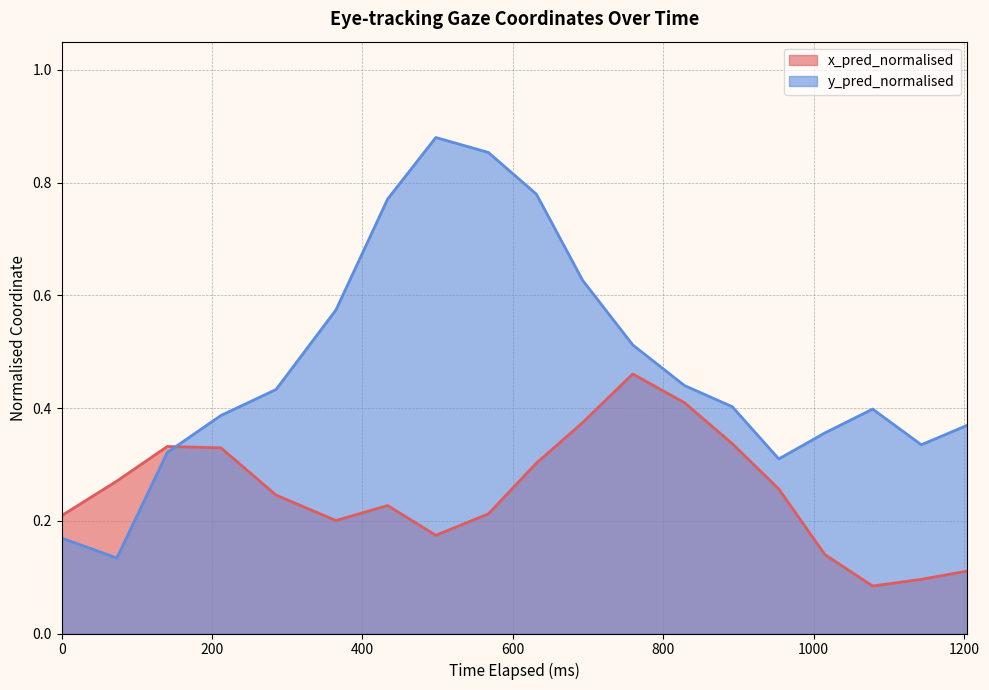

Where is the first local minimum for x_pred_normalised?

5